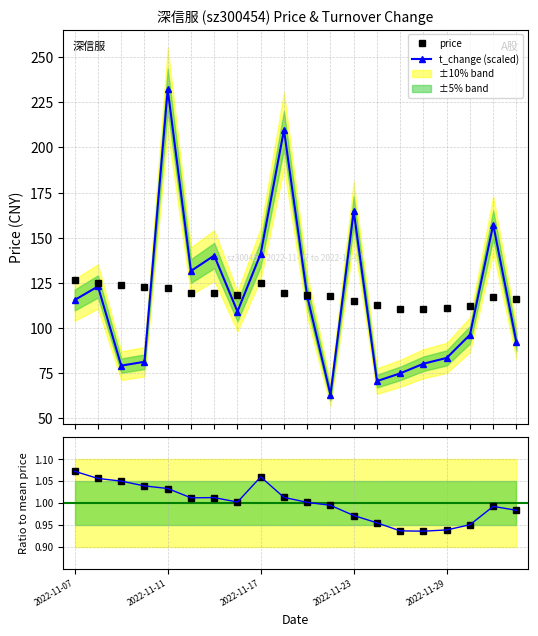

What is the value of the price point at the 6th from the left?

119.5